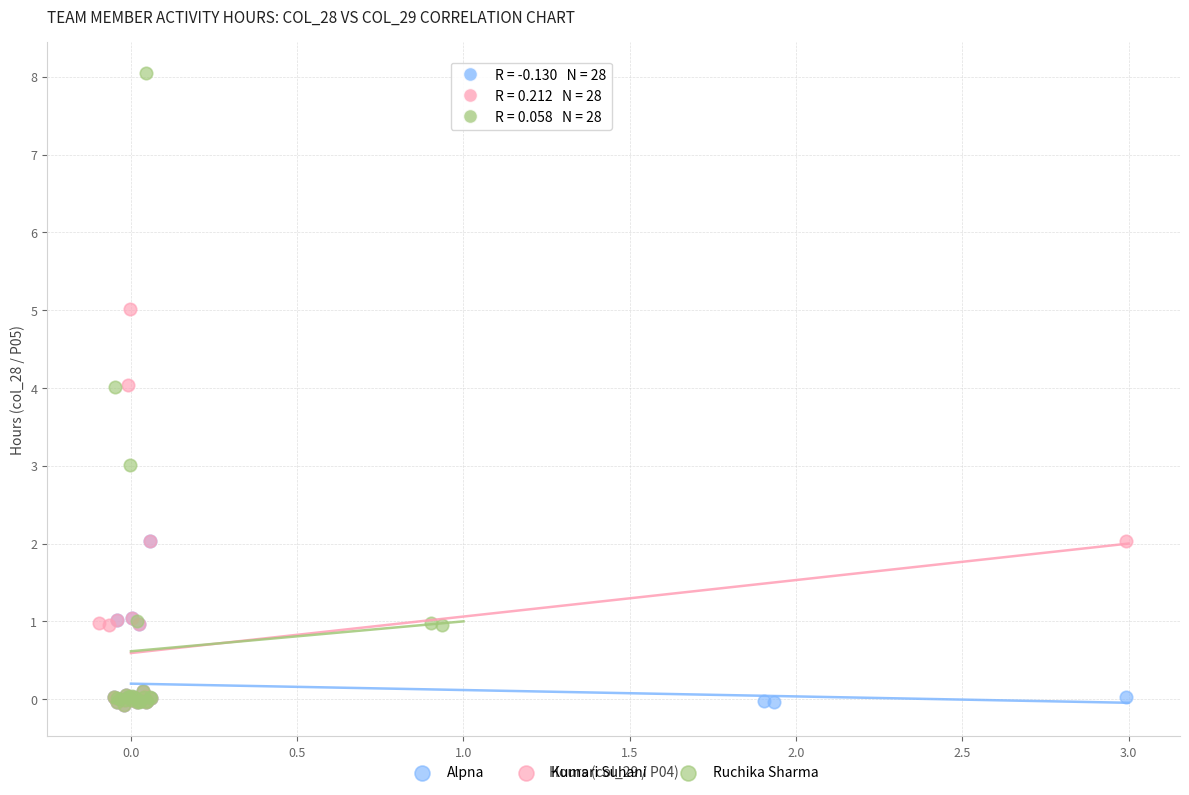

Which series contains the highest Y value?

Ruchika Sharma